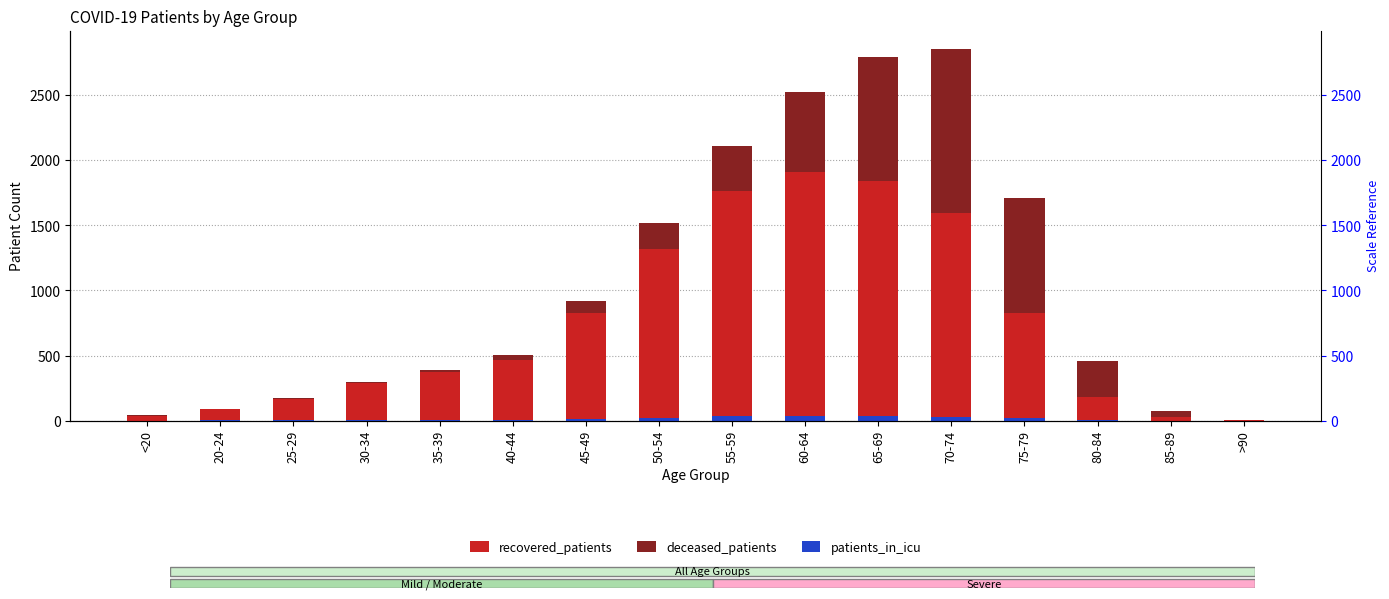

What are all the series names shown in the legend?

recovered_patients, deceased_patients, patients_in_icu